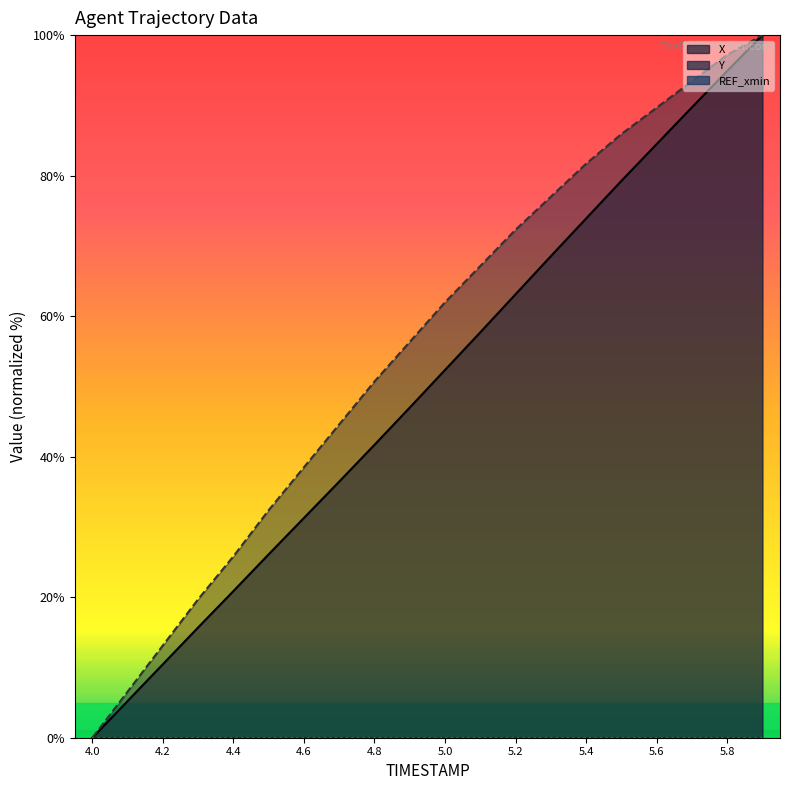

Reading left to right, what are all the values shown in this chart?

X: 0.0	5.2	10.5	15.7	20.9	26.1	31.3	36.5	41.7	47.0	52.3	57.7	63.1	68.5	73.9	79.2	84.5	89.7	94.9	100.0
Y: 0.0	6.6	13.1	19.7	25.8	32.4	38.5	44.6	50.7	56.3	62.0	67.1	72.3	77.0	81.7	85.9	89.7	93.4	97.2	100.0